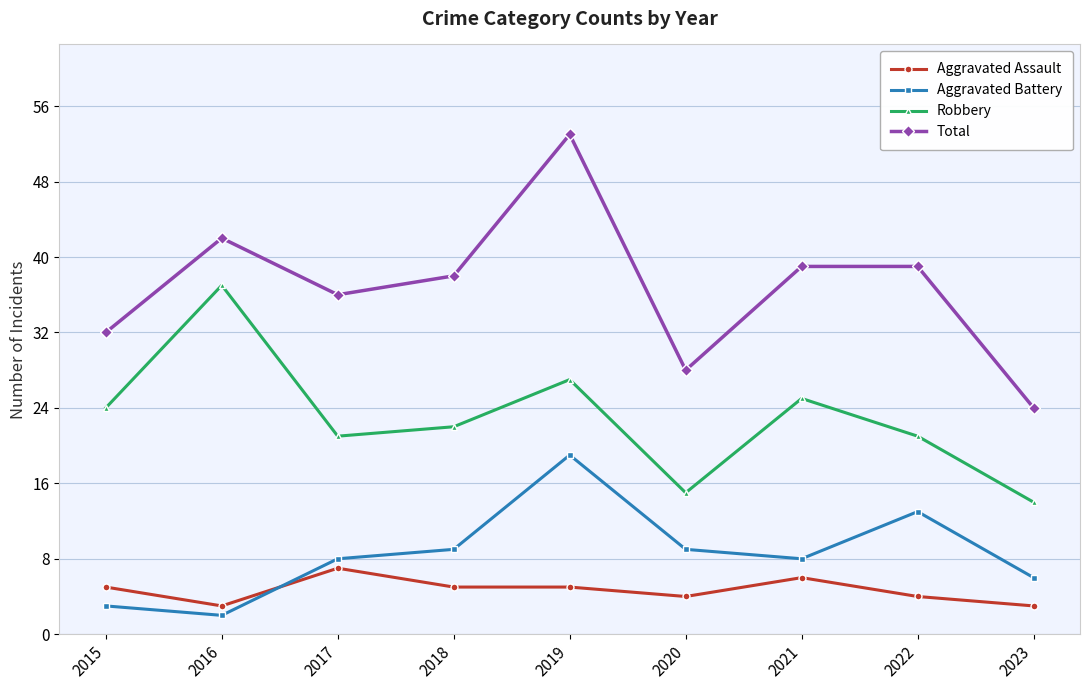

List the series in order of their peak value, lowest first.

Aggravated Assault, Aggravated Battery, Robbery, Total